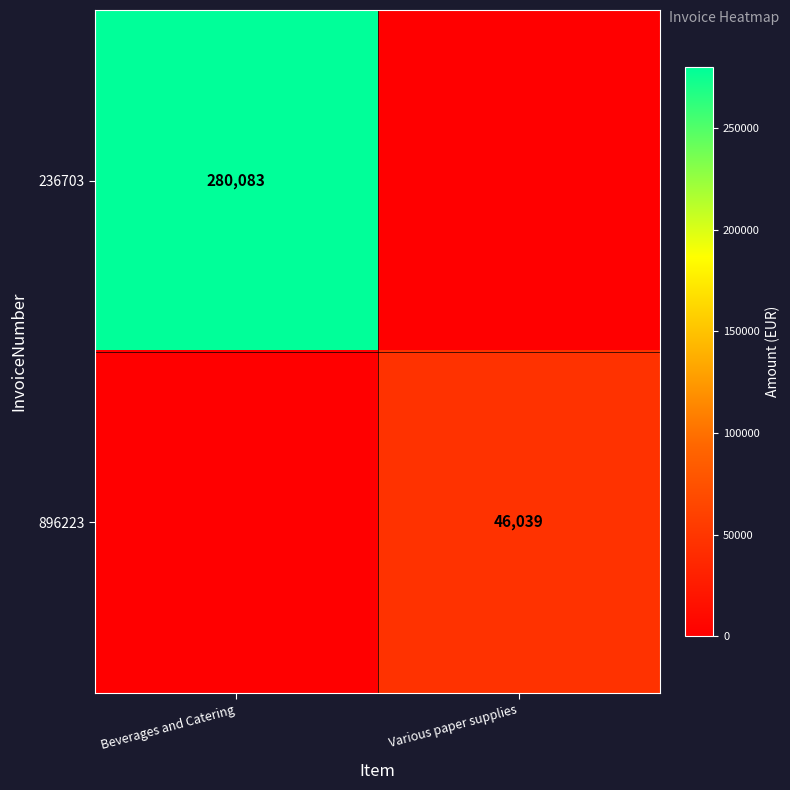

True or false: 896223 has a value of 78979 at Various paper supplies.

False